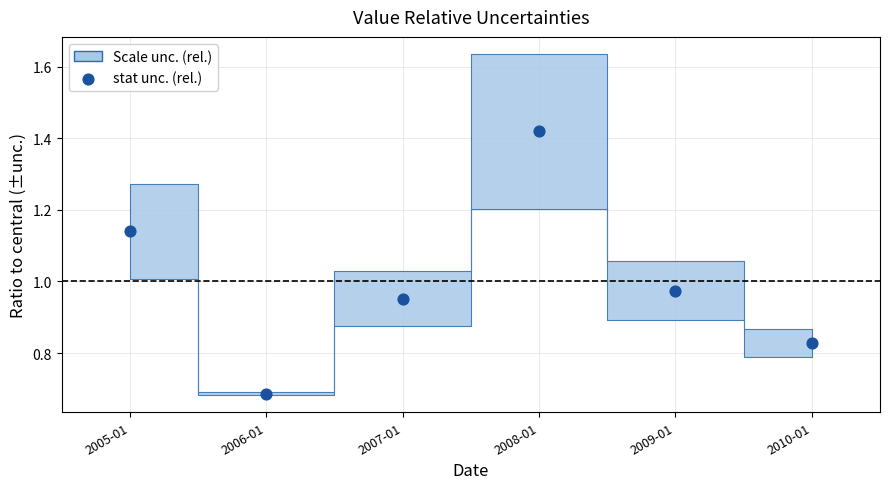

How many data points are displayed?

6